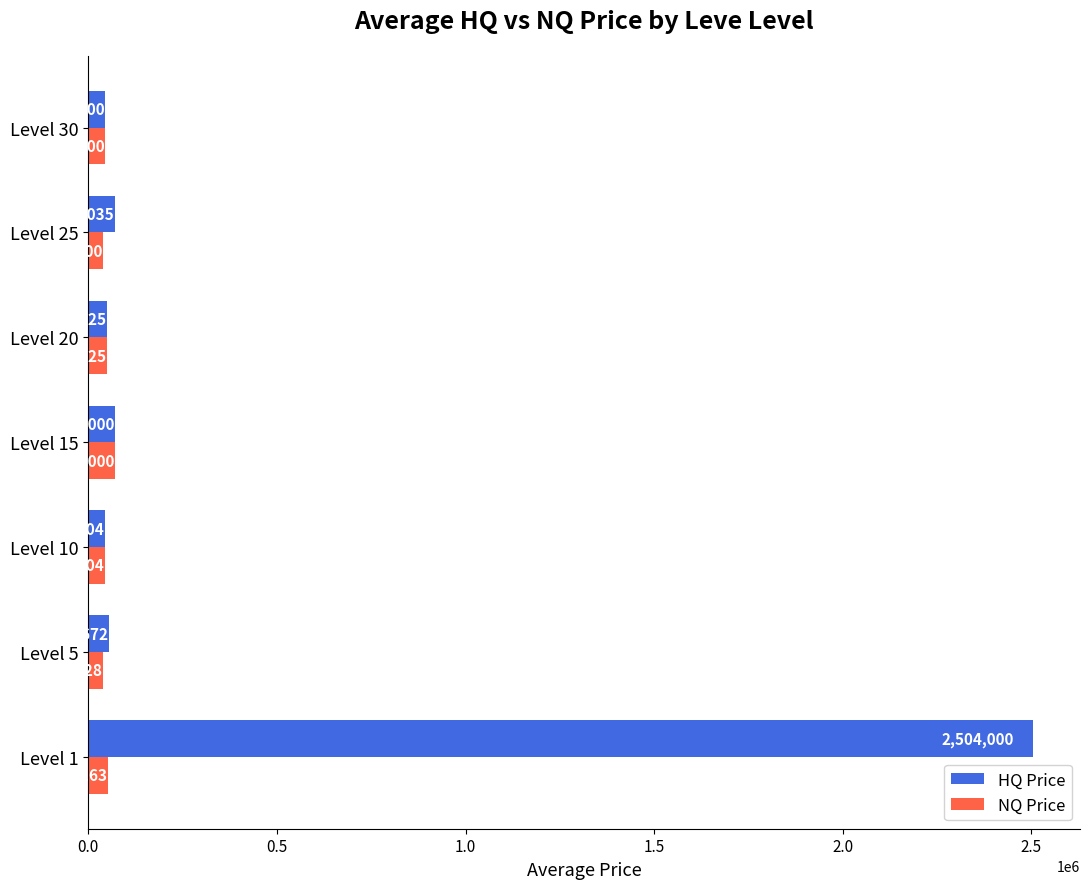

At which category is the sum across all series the highest?

Level 1